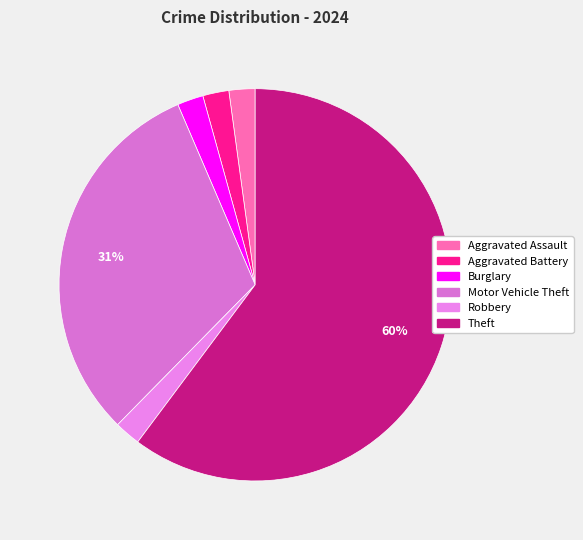

What is the largest slice in the pie chart?

Theft